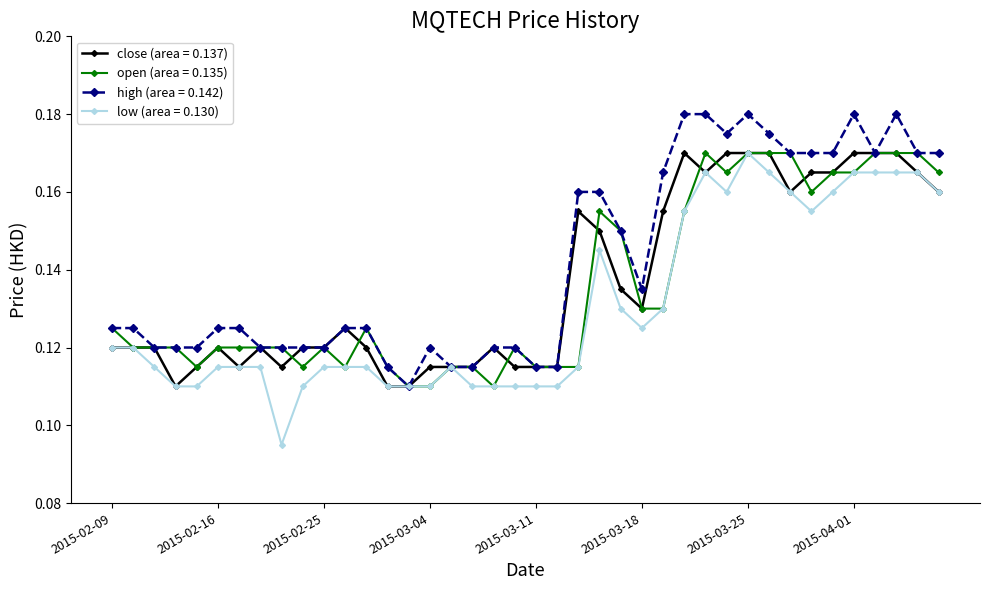

Which series has the widest spread of values?

low (area = 0.130)